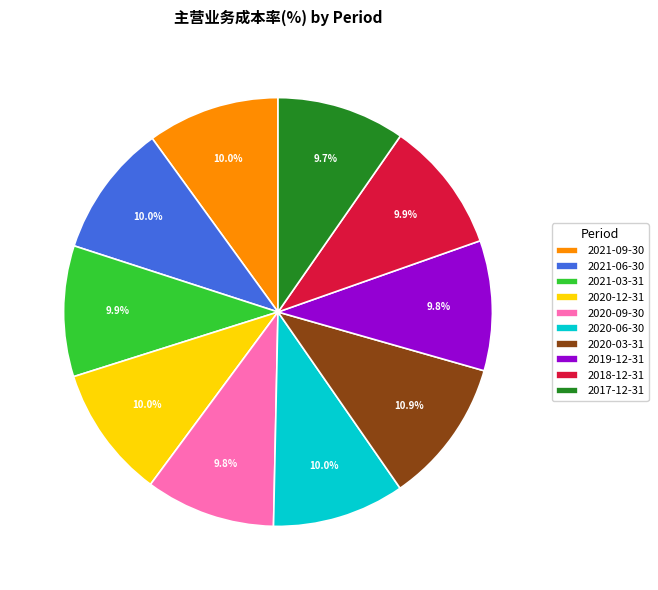

Does 2020-12-31 represent more than half of the total?

No